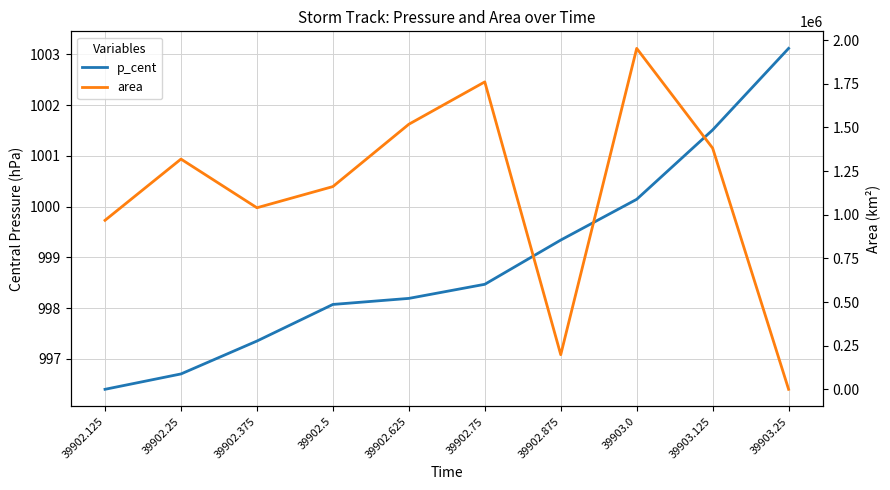

Reading right to left, transcribe all the data shown in this chart.

p_cent: 39903.25=1003.1	39903.125=1001.5	39903.0=1000.1	39902.875=999.3	39902.75=998.5	39902.625=998.2	39902.5=998.1	39902.375=997.4	39902.25=996.7	39902.125=996.4
area: 39903.25=625.0	39903.125=1381250.0	39903.0=1952500.0	39902.875=198750.0	39902.75=1760625.0	39902.625=1518125.0	39902.5=1161250.0	39902.375=1040000.0	39902.25=1318750.0	39902.125=968125.0